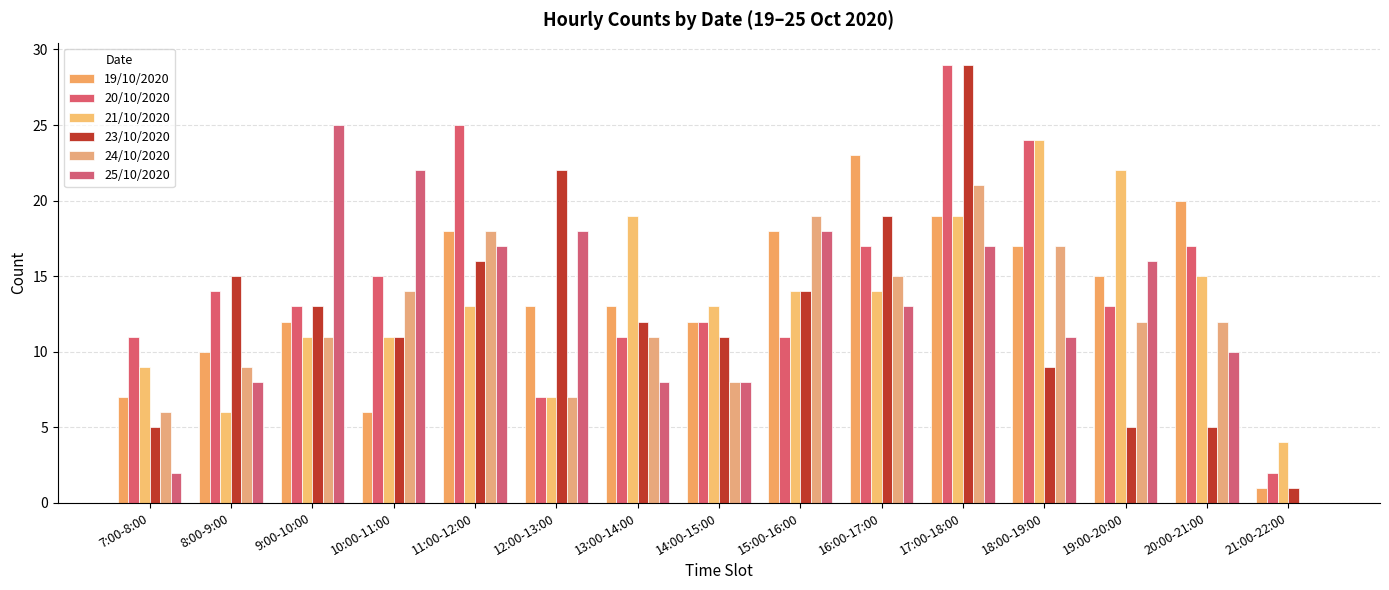

How many positive values does the 24/10/2020 series have?

14